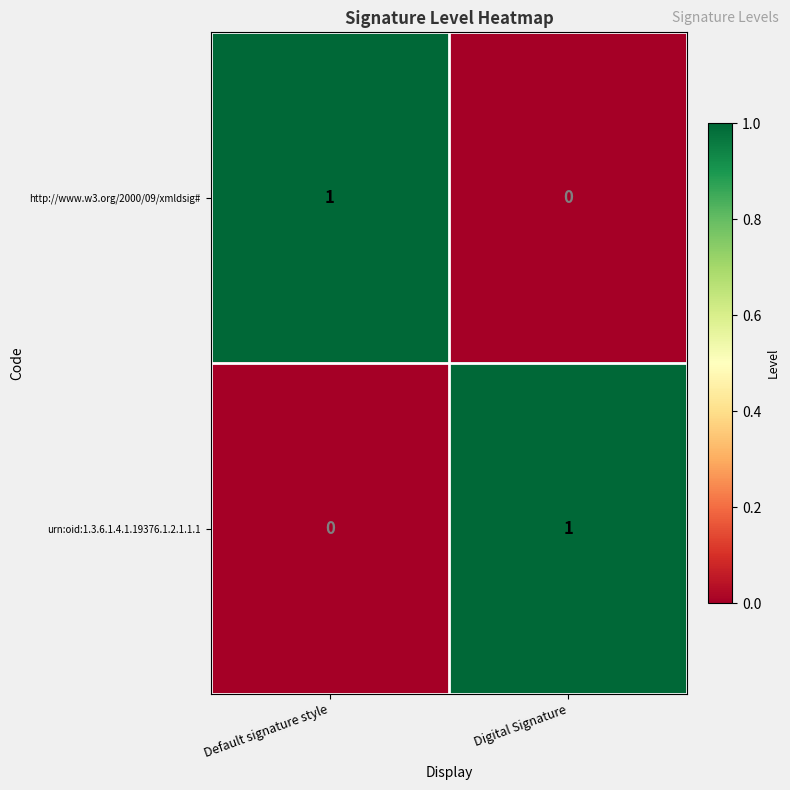

At which label does urn:oid:1.3.6.1.4.1.19376.1.2.1.1.1 reach its peak?

Digital Signature